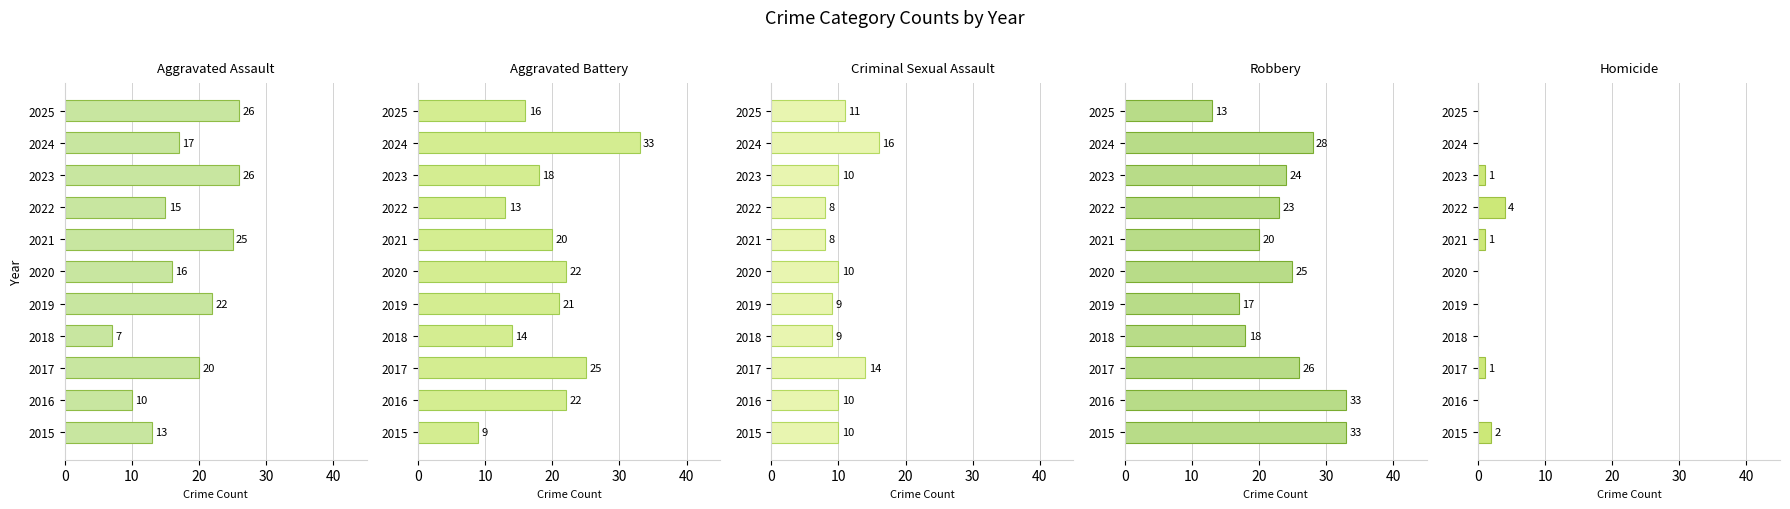

Between 2019 and 2017, which is larger?

2019